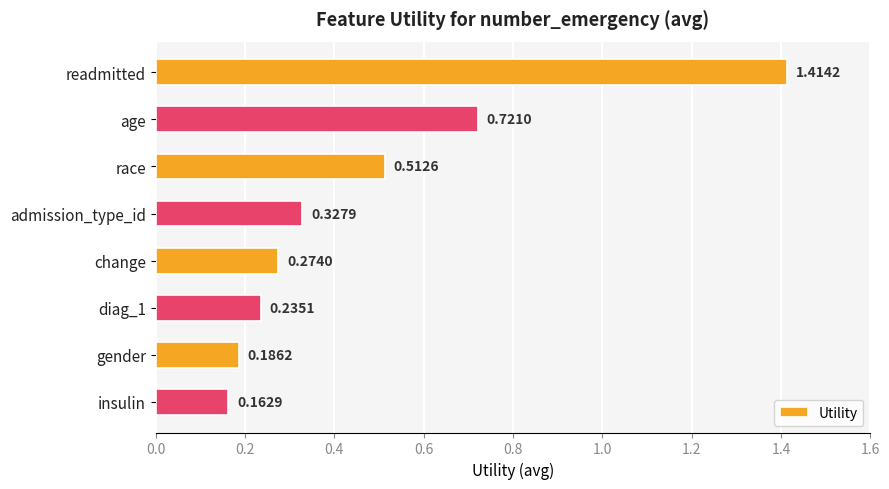

Between admission_type_id and gender, which is larger?

admission_type_id